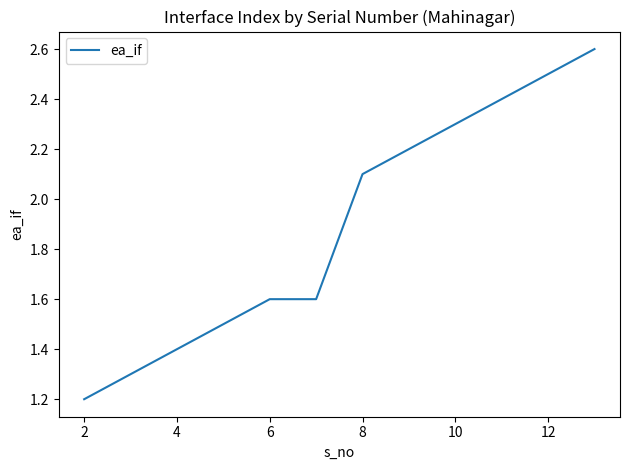

What is the minimum value shown in the chart?

1.2